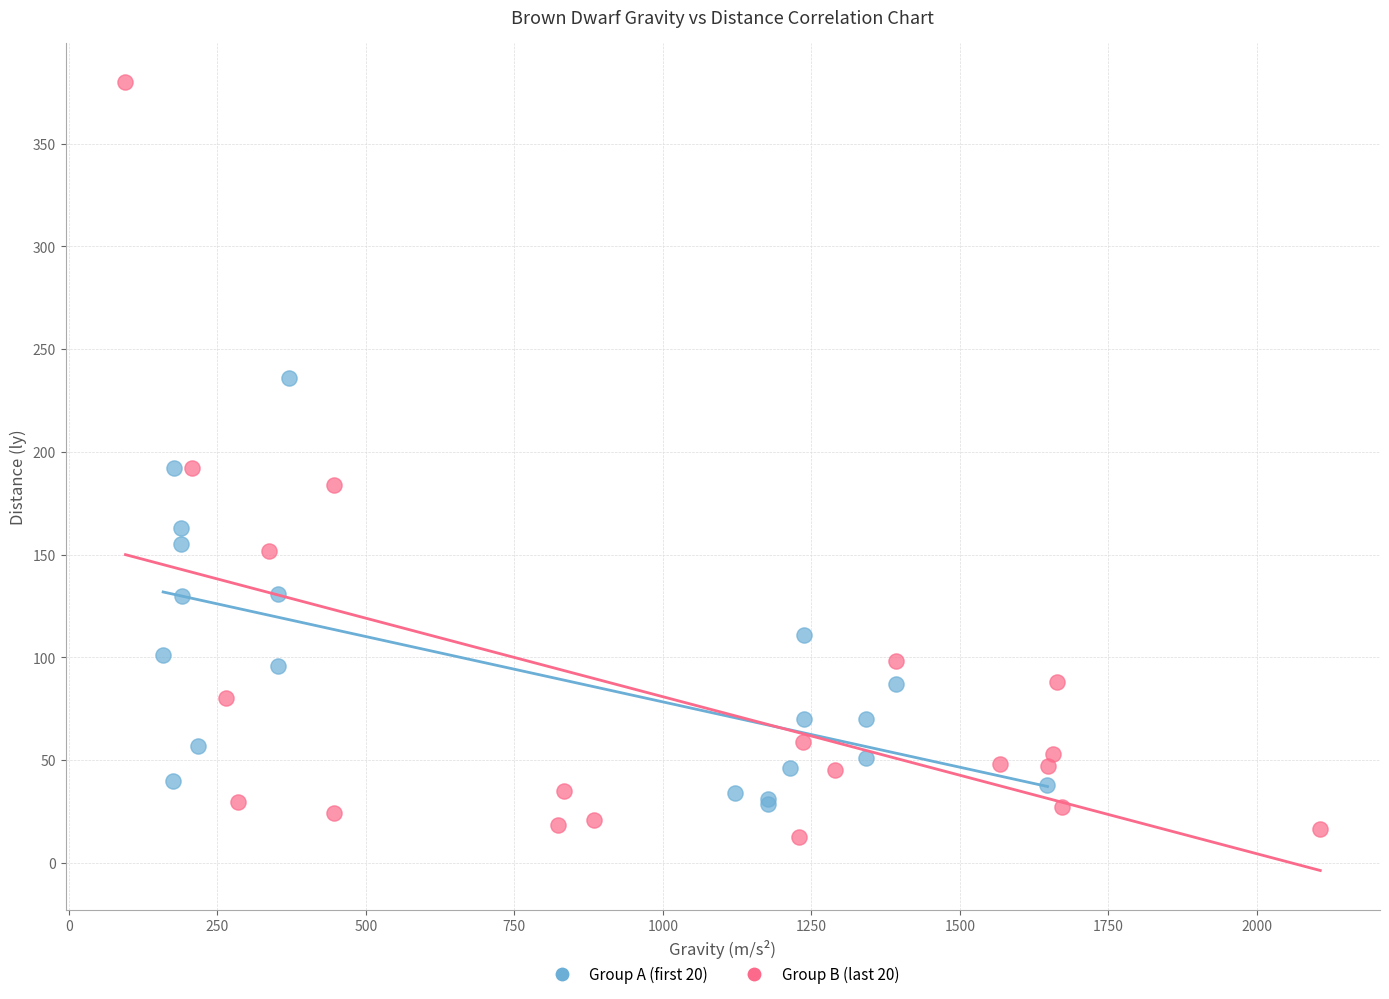

Which series has the largest Y range (max minus min)?

Group B (last 20)